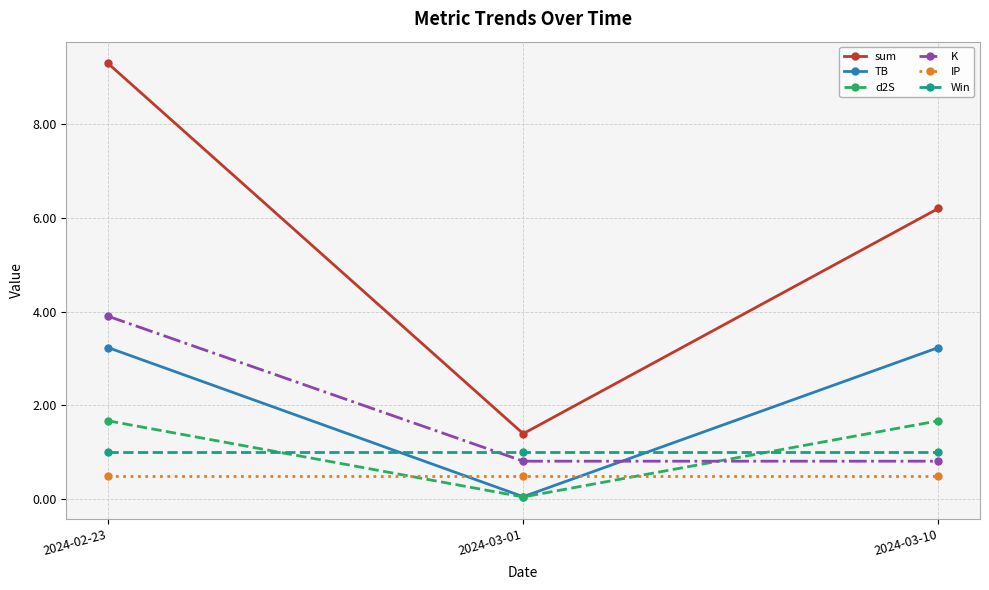

What is the difference between the sum values at 2024-03-10 and 2024-03-01?

4.8